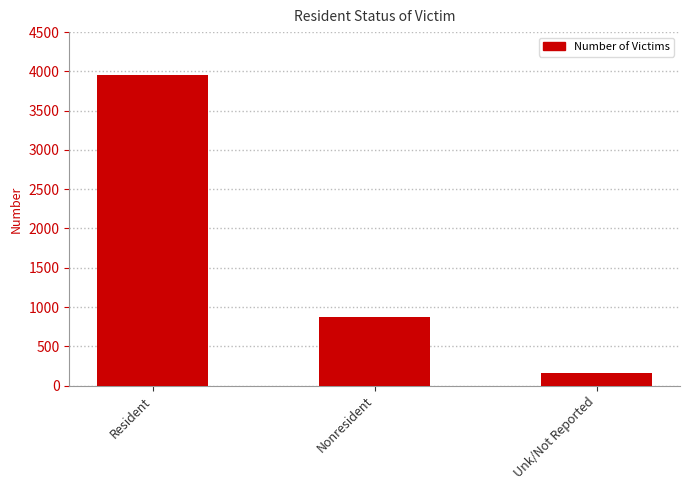

What is the smallest value displayed?

157